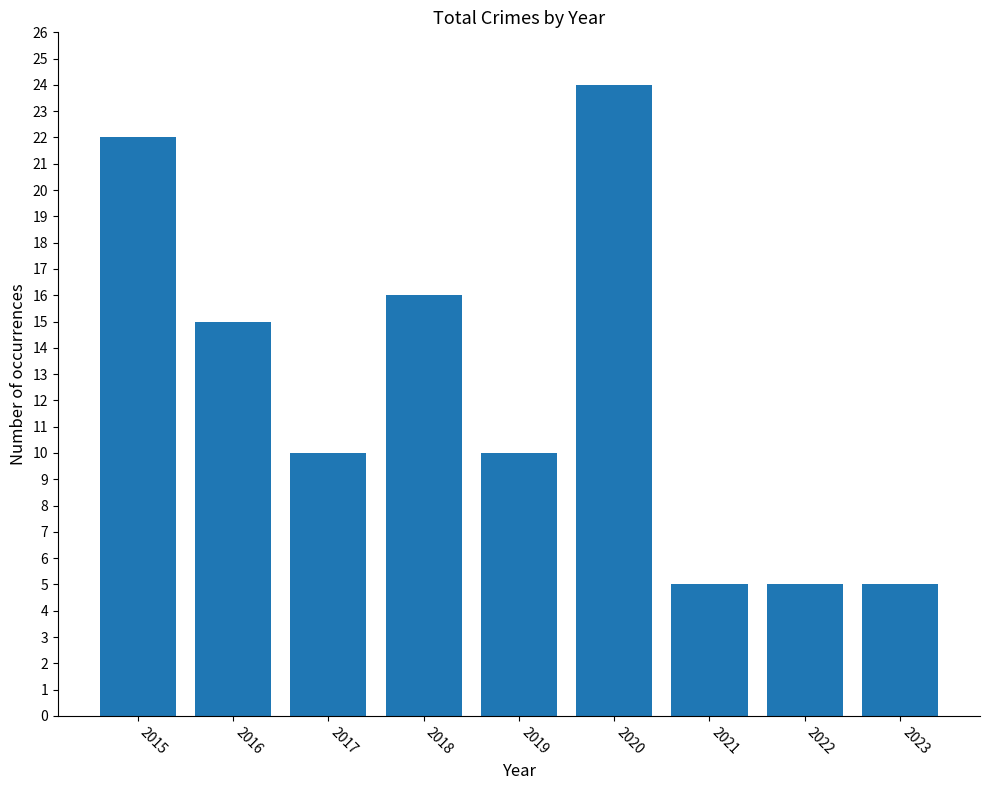

Reading right to left, transcribe all the data shown in this chart.

5	5	5	24	10	16	10	15	22